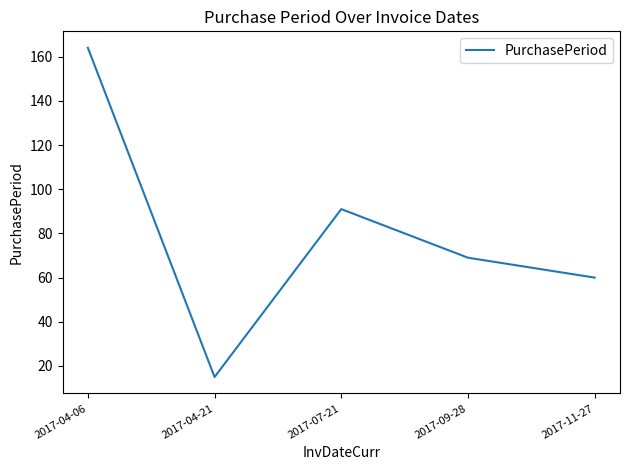

Reading right to left, what are all the values shown in this chart?

60	69	91	15	164